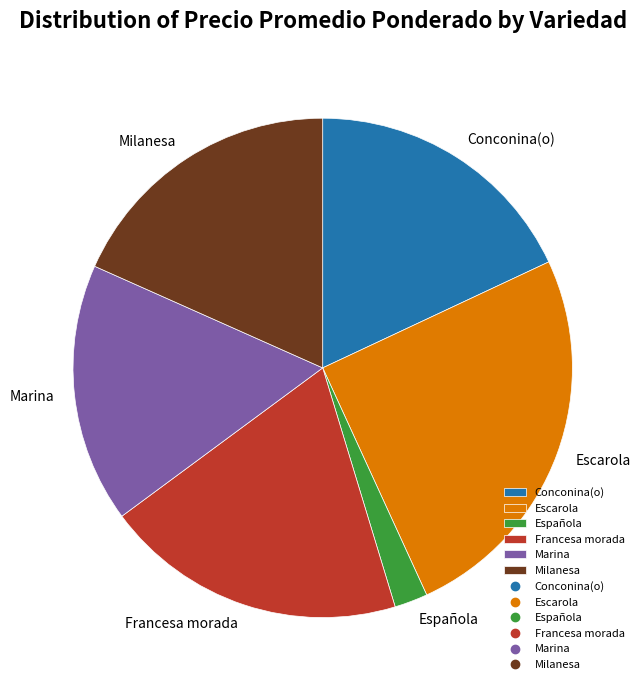

Is the sum of Española and Escarola greater than half?

No